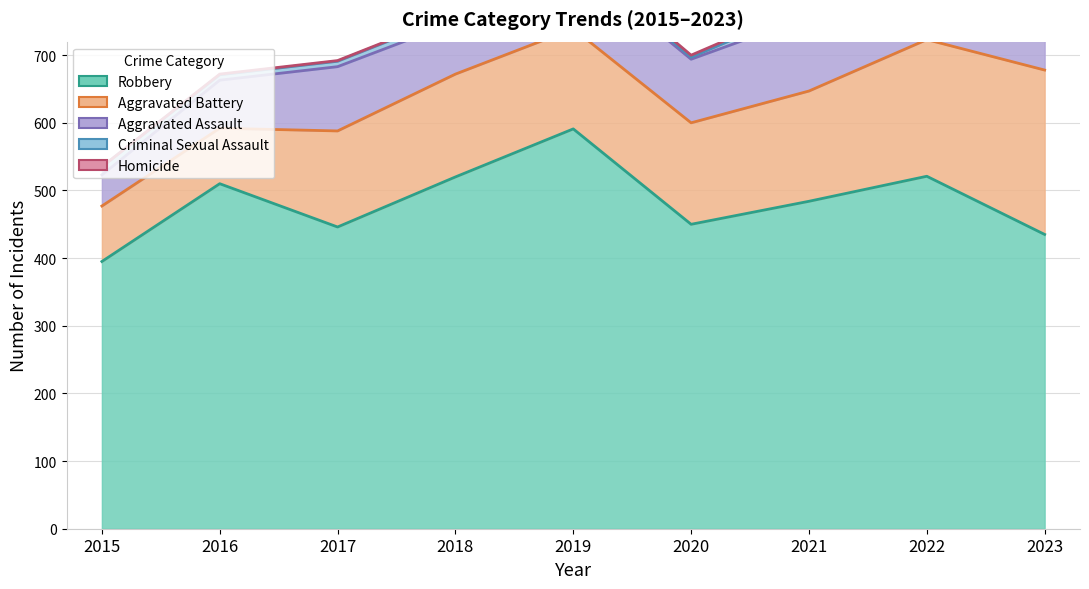

What is the spread (max minus min) of values at 2017?

445